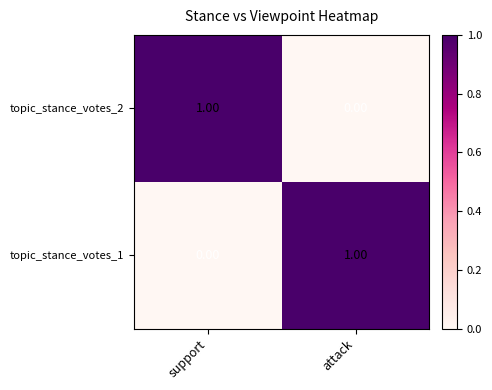

What is the spread (max minus min) of values at attack?

1